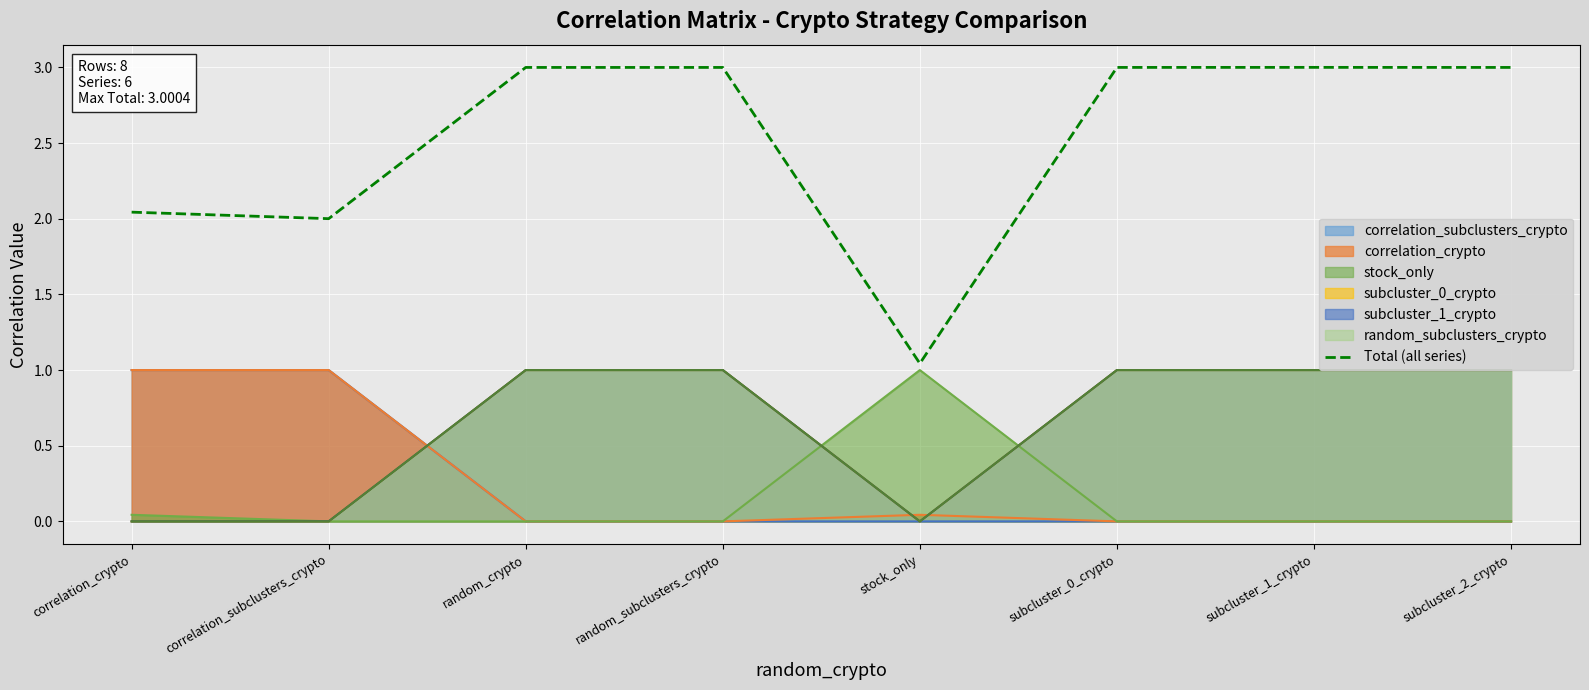

At which category does the data reach its first local valley?

correlation_subclusters_crypto